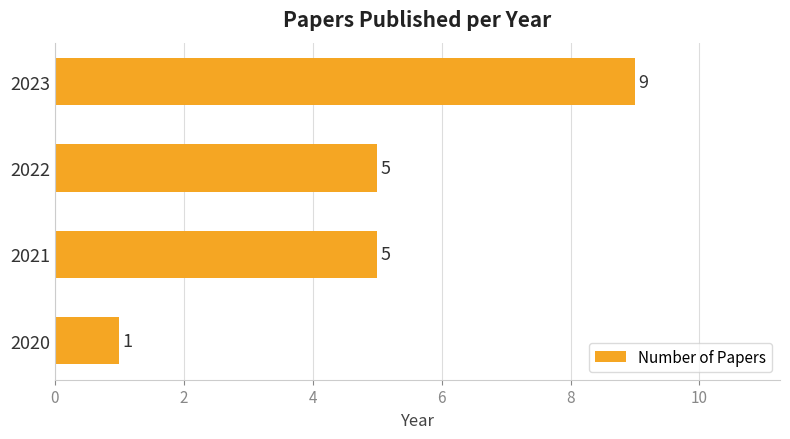

What is the minimum value shown in the chart?

1